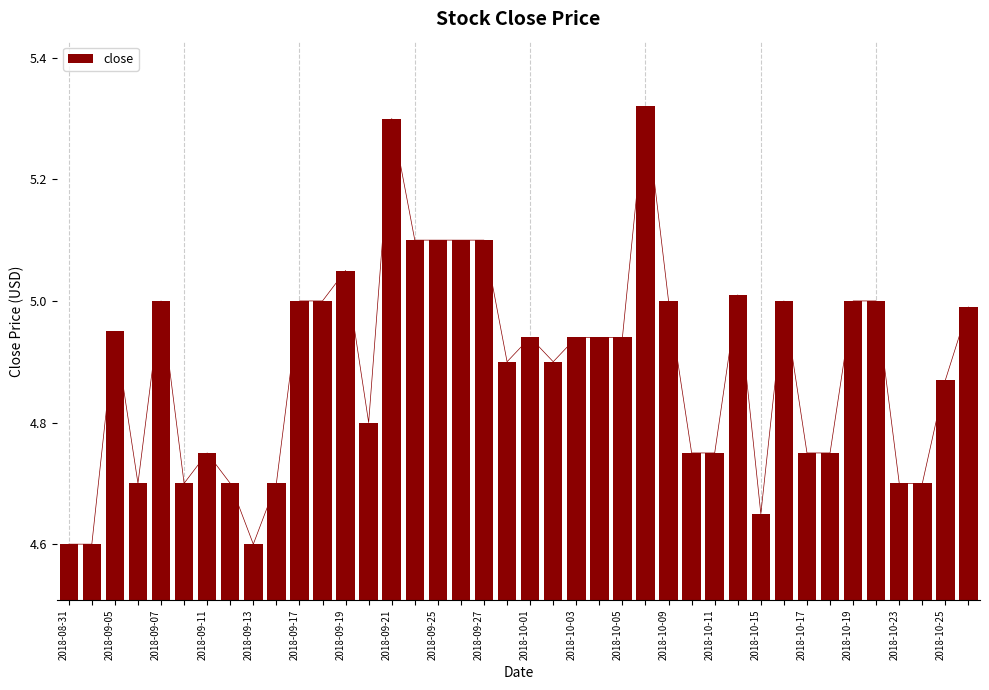

The chart shows a value of 8.9 at 26. True or false?

False